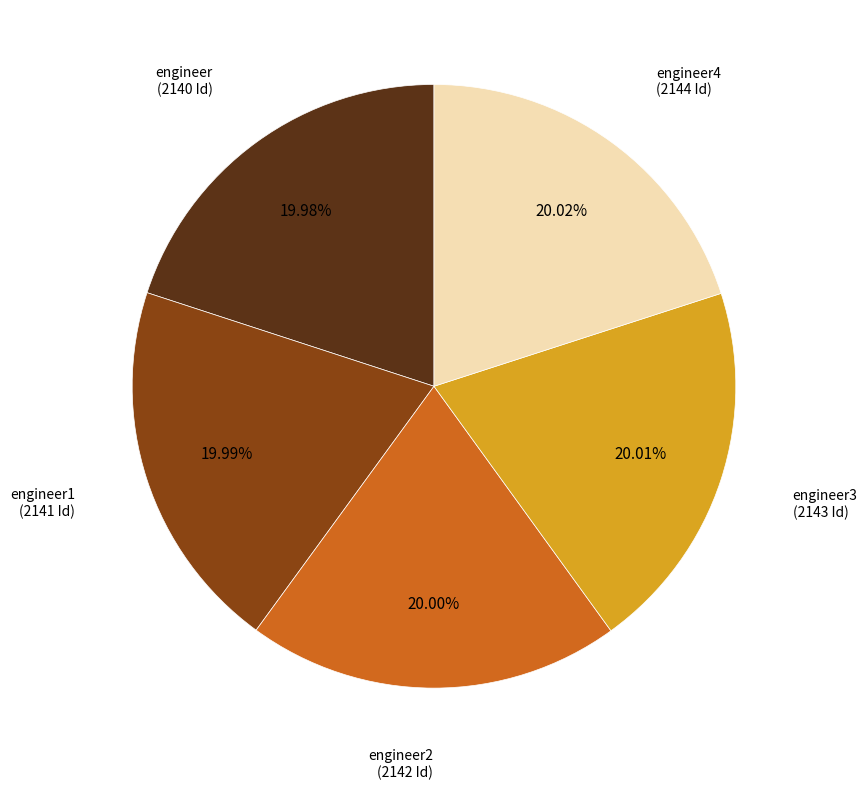

Count the number of slices in the pie.

5